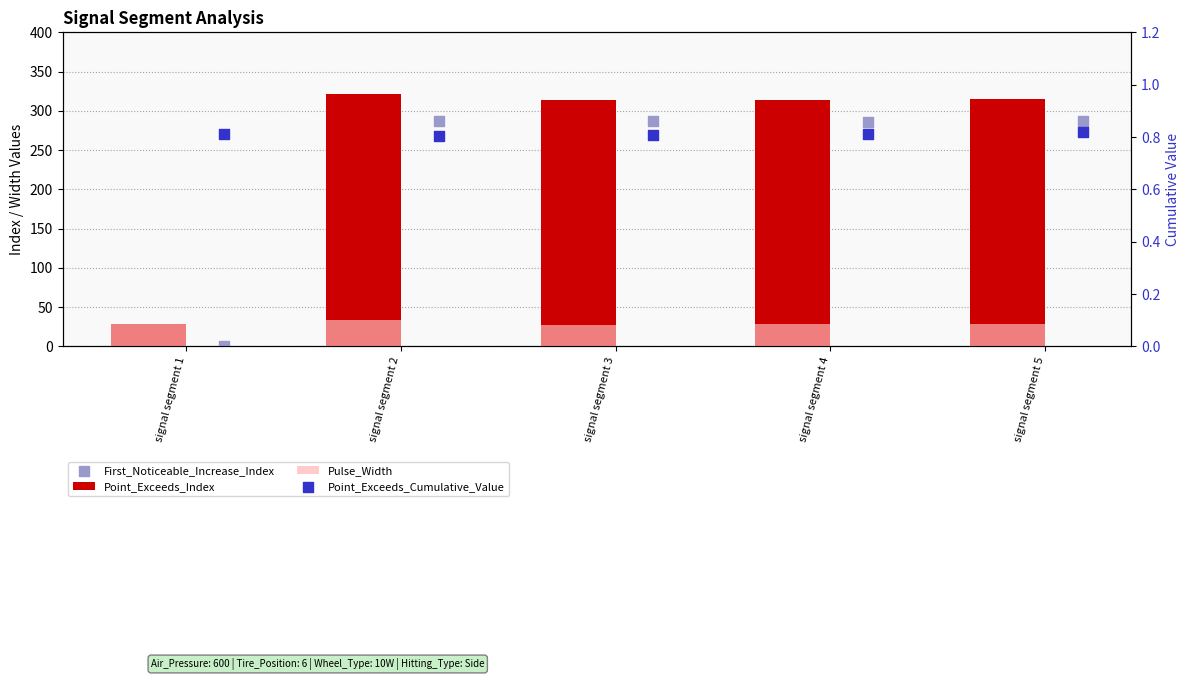

Which series contains the highest Y value?

Point_Exceeds_Index